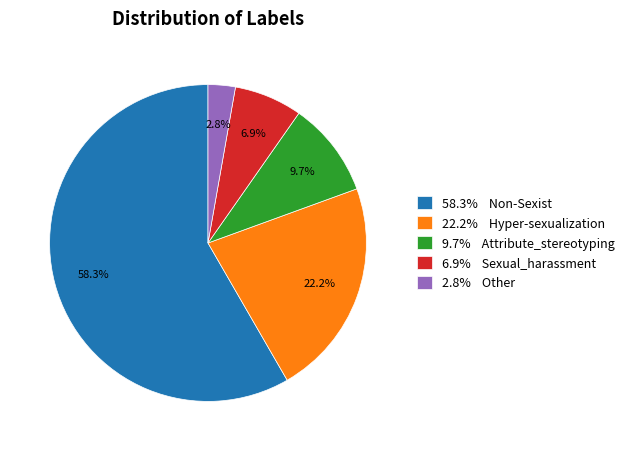

Between 22.2% Hyper-sexualization and 2.8% Other, which is larger?

22.2% Hyper-sexualization